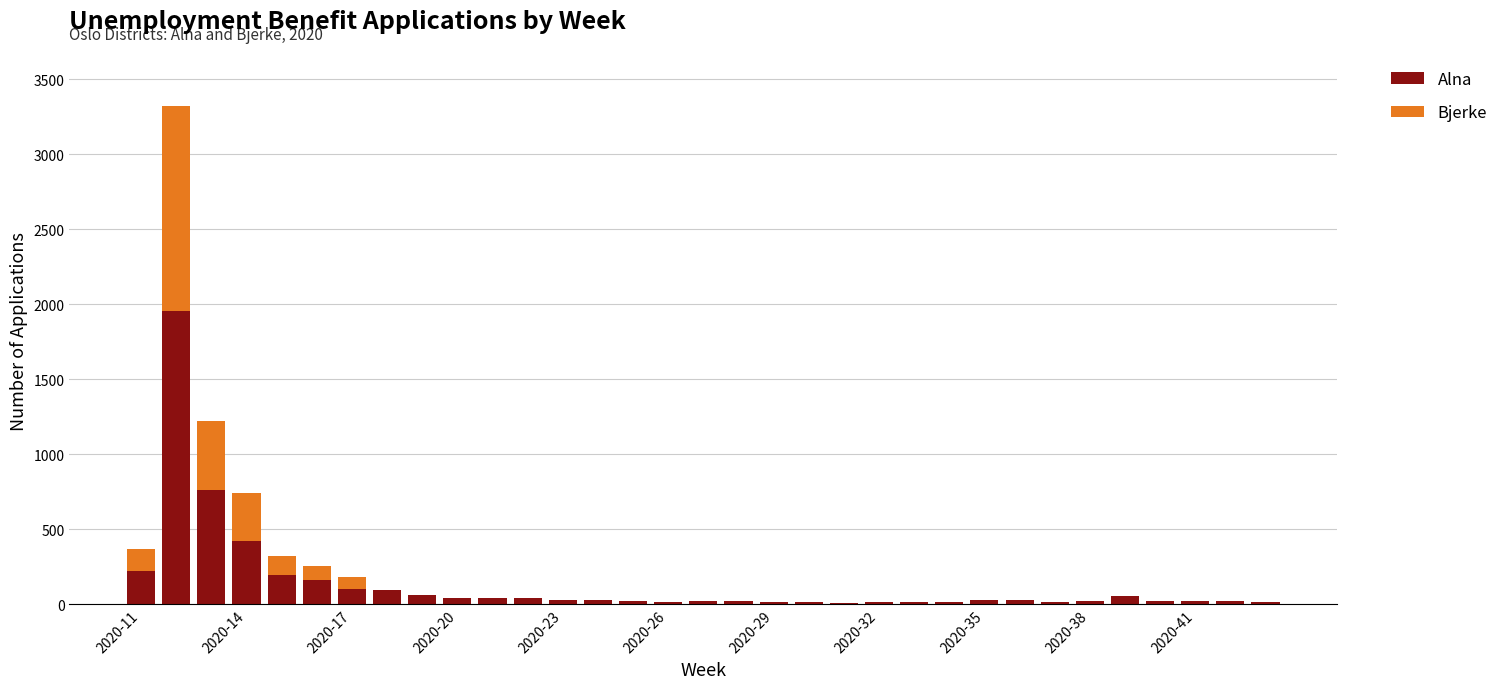

What is the highest value of the Alna series?

1954